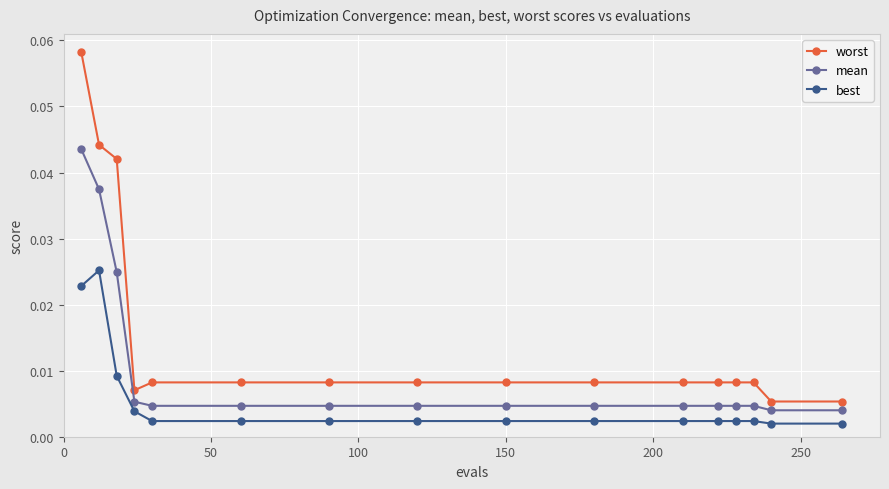

Count the number of data series in this chart.

3